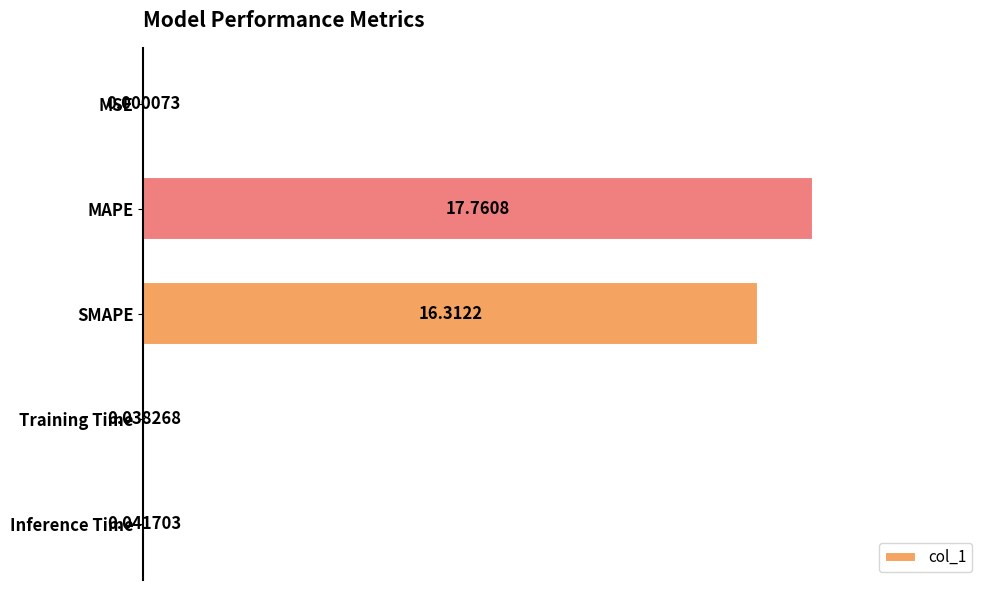

Where is the data nearest to the value 8?

Inference Time